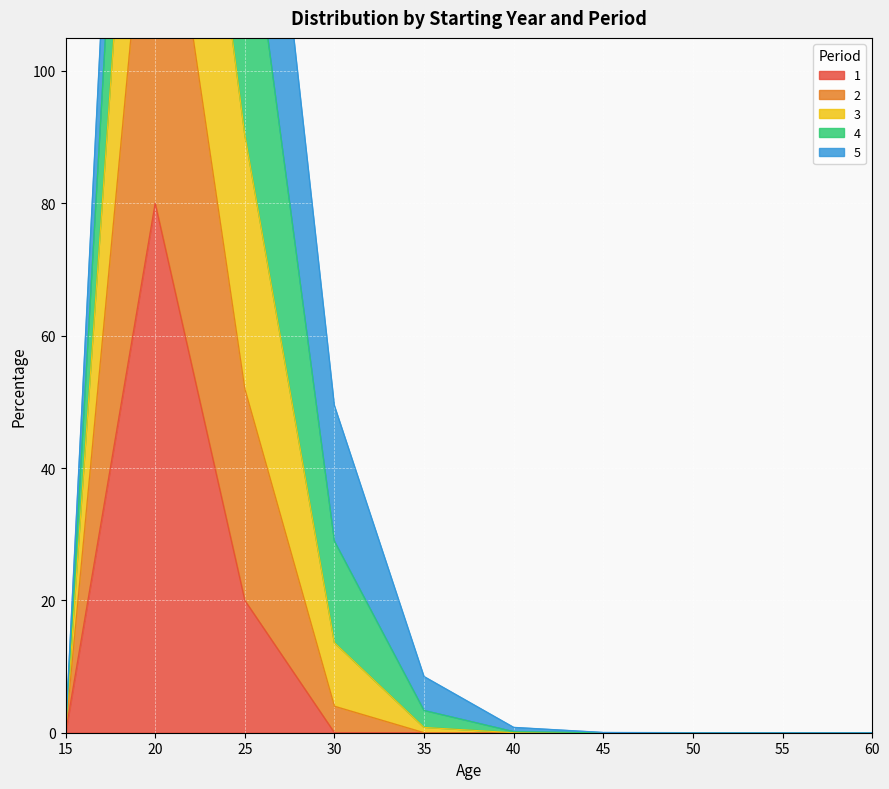

What is the difference between the highest and lowest values at 20?

188.9